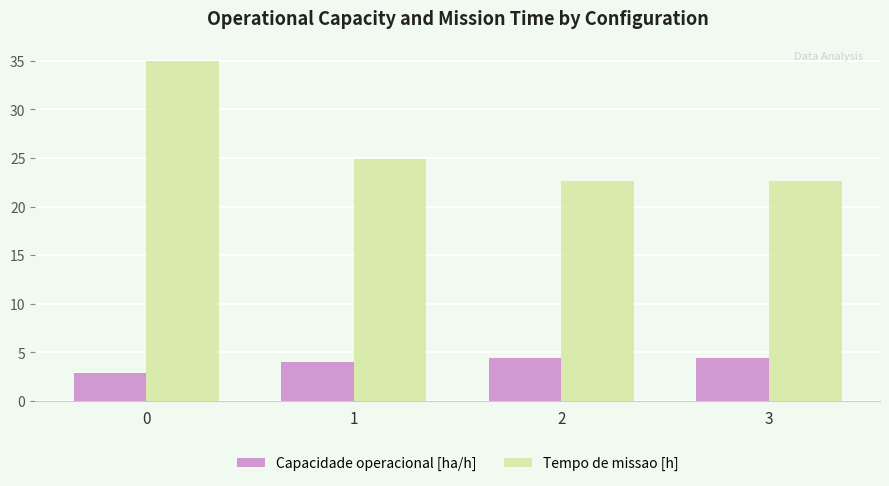

What is the difference between the highest and lowest values at 0?

32.2